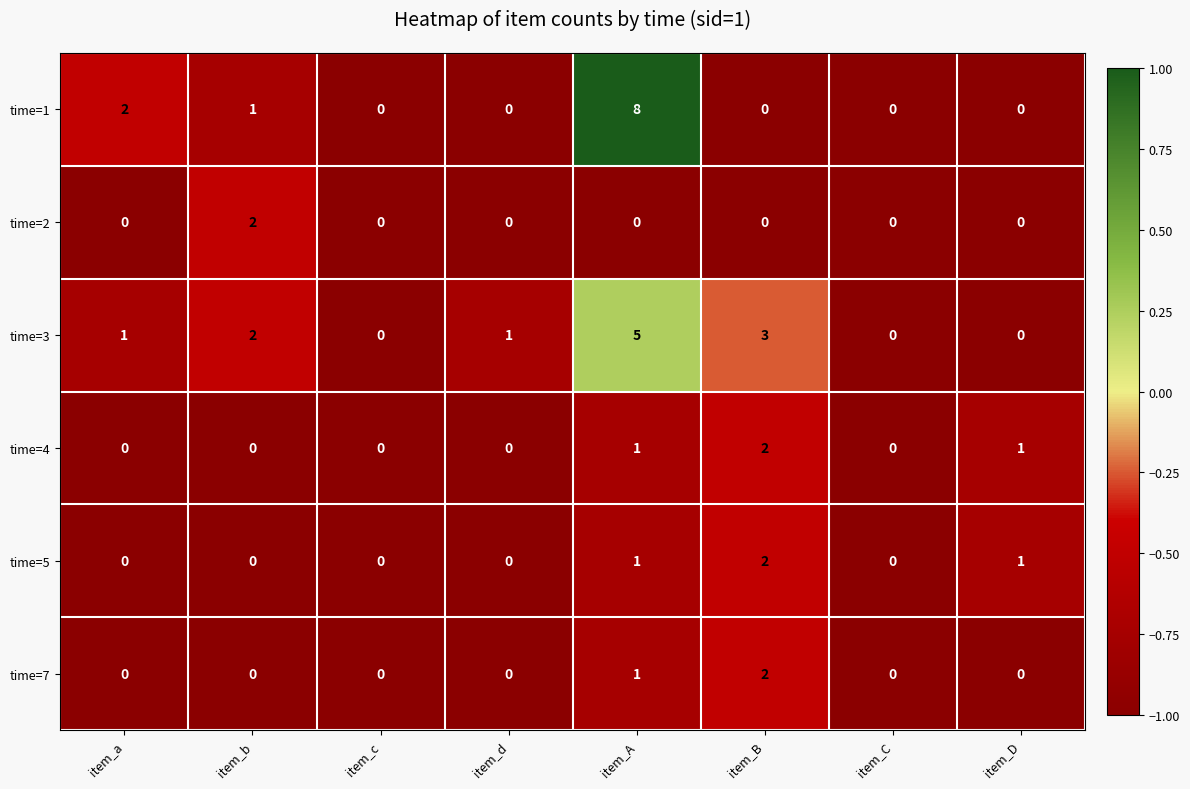

Which series changed the most between item_c and item_B?

time=3